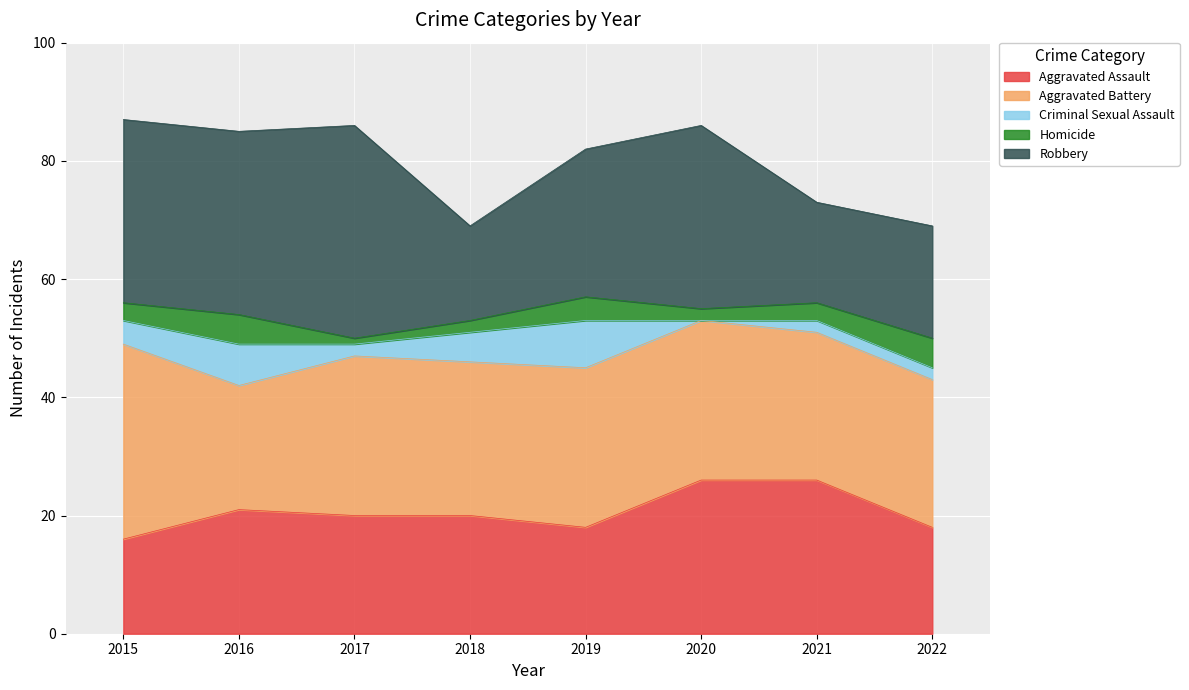

At which category is the sum across all series the highest?

2015